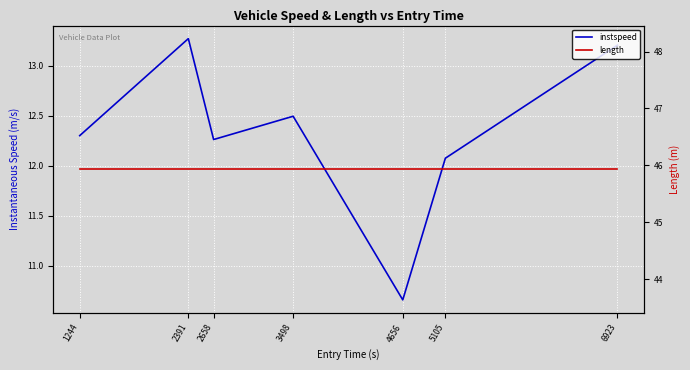

Between 1244 and 2391, which series saw the biggest shift?

instspeed